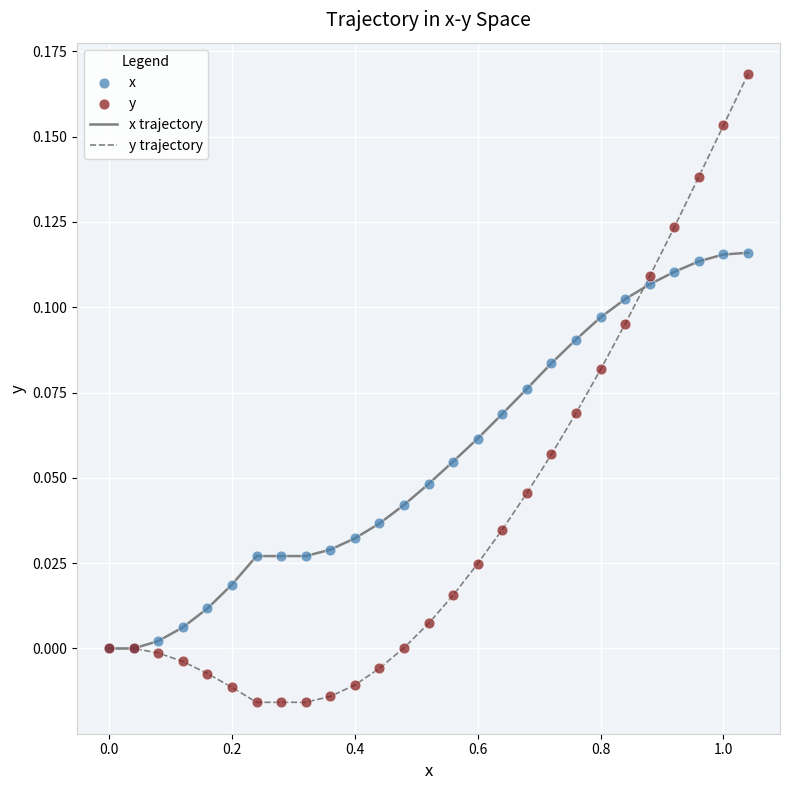

Which series has the widest spread of values?

y trajectory